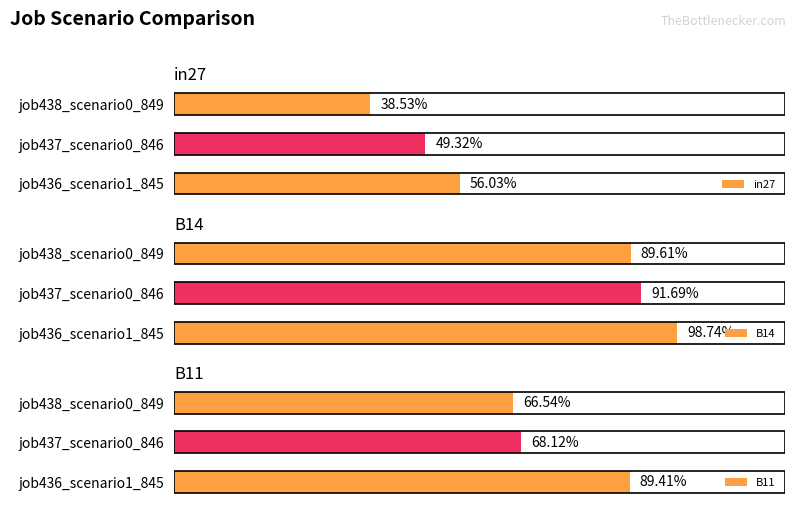

At job436_scenario1_845, list the series in order from smallest to largest.

in27, B11, B14